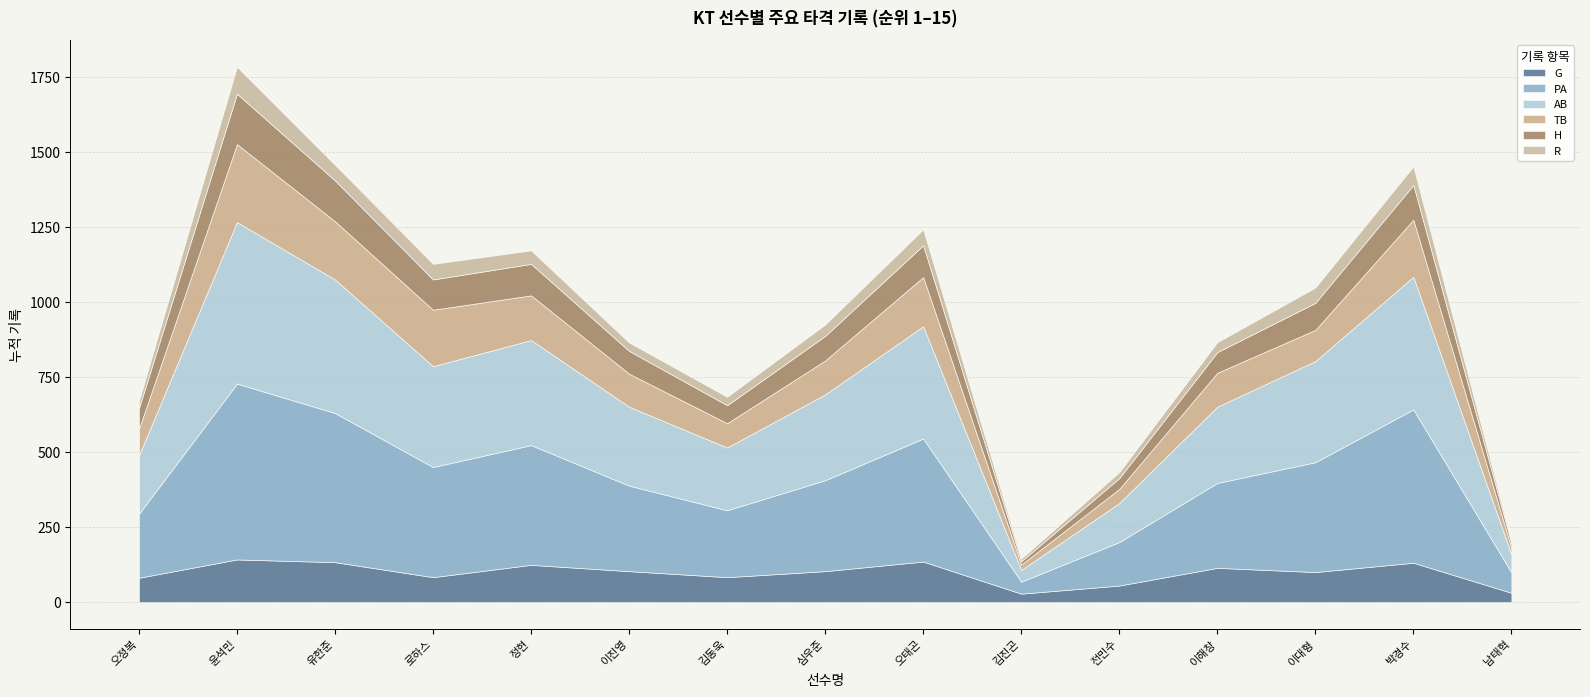

How many lines are shown in the chart?

6